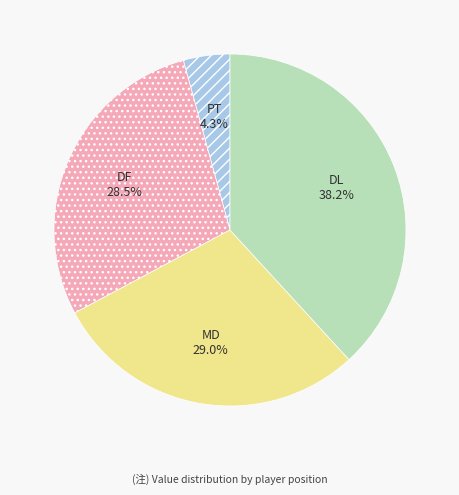

Is there a majority slice in this chart?

No